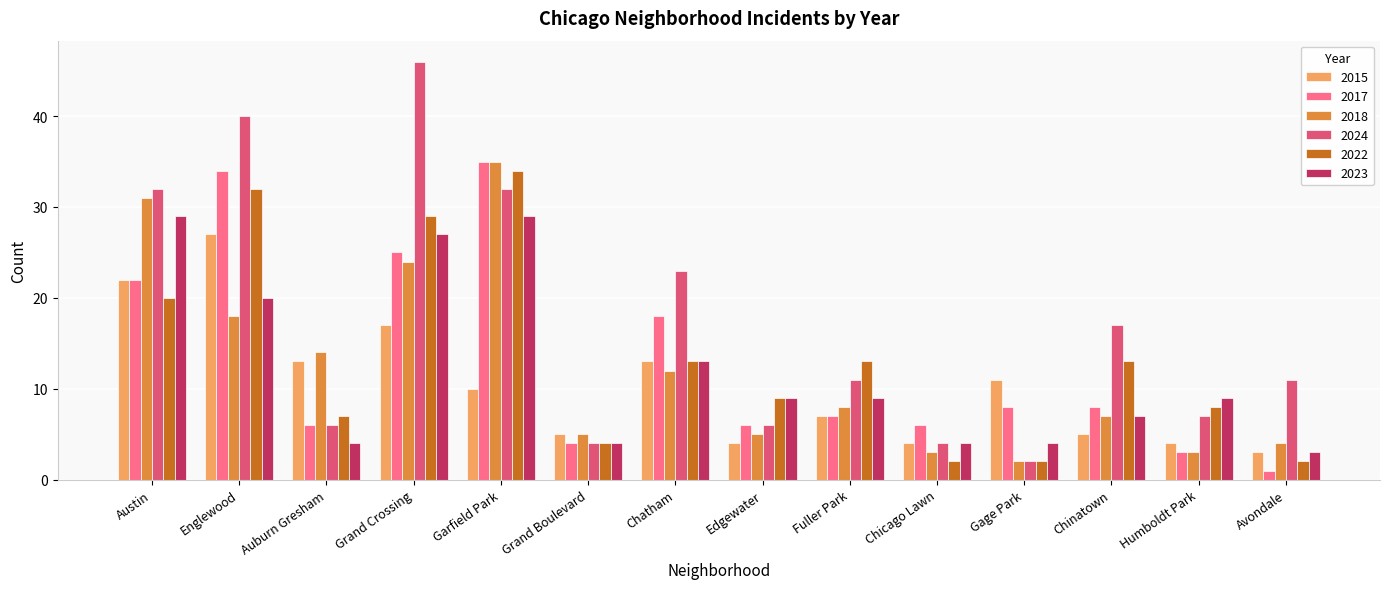

What is the difference between the highest and lowest values at Avondale?

10